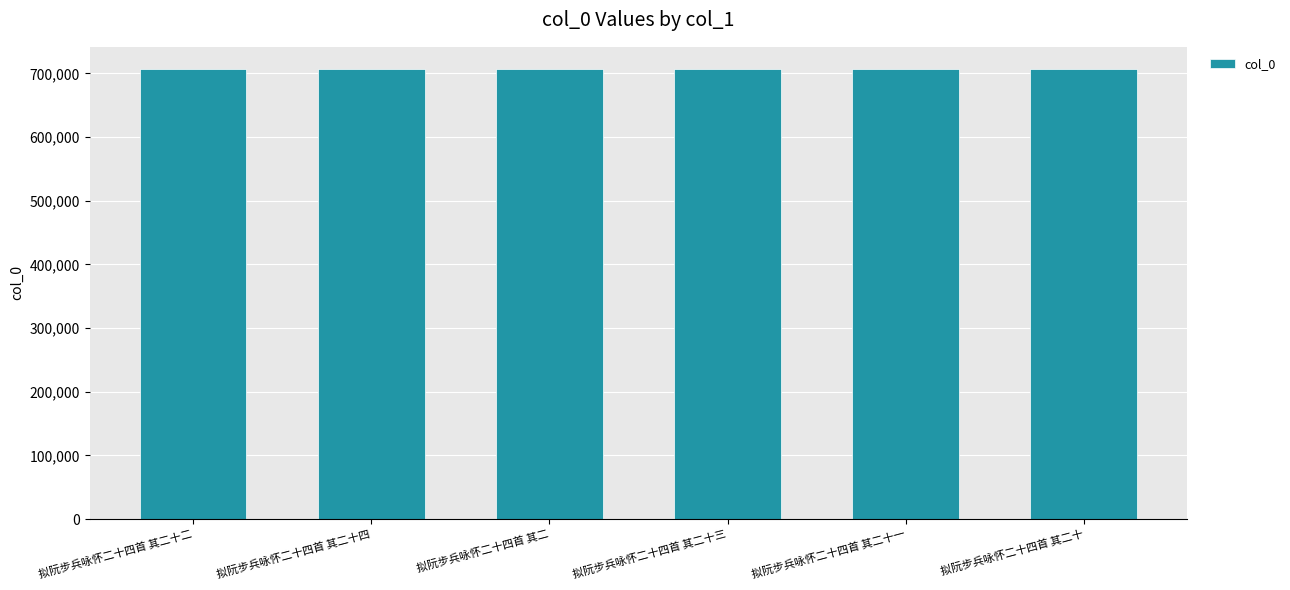

What value does the data have at 拟阮步兵咏怀二十四首 其二十三?

706315